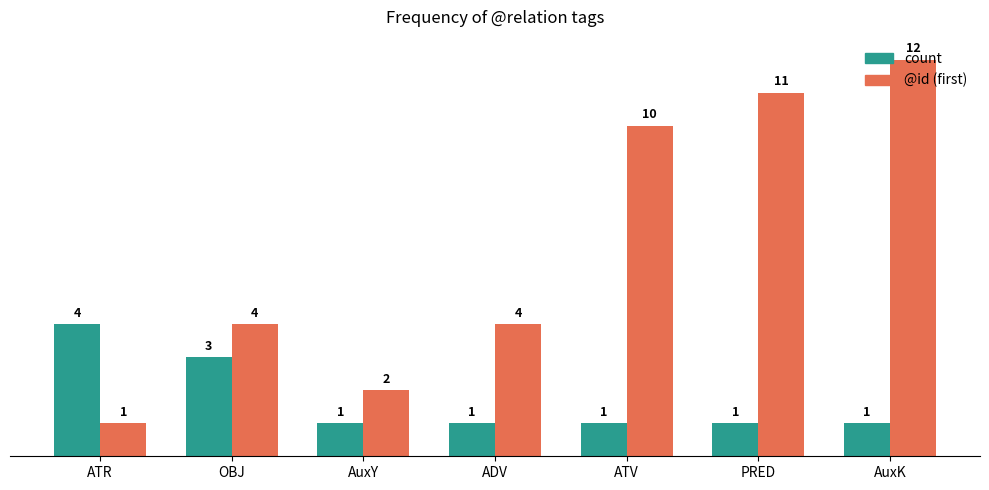

Is the value of count at AuxY greater than the value of @id (first) at ADV?

No